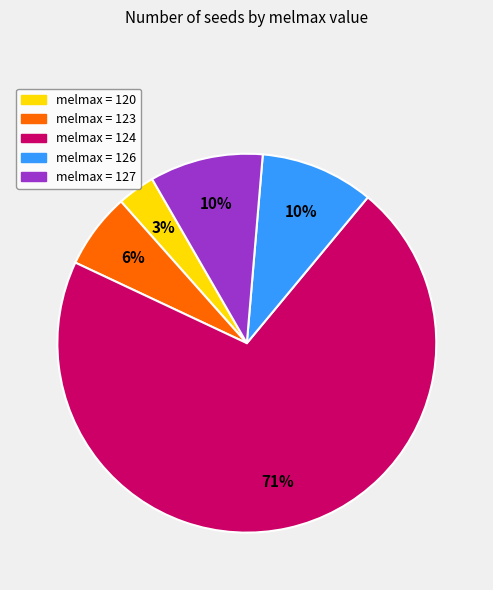

What is the smallest slice in the pie chart?

melmax = 120